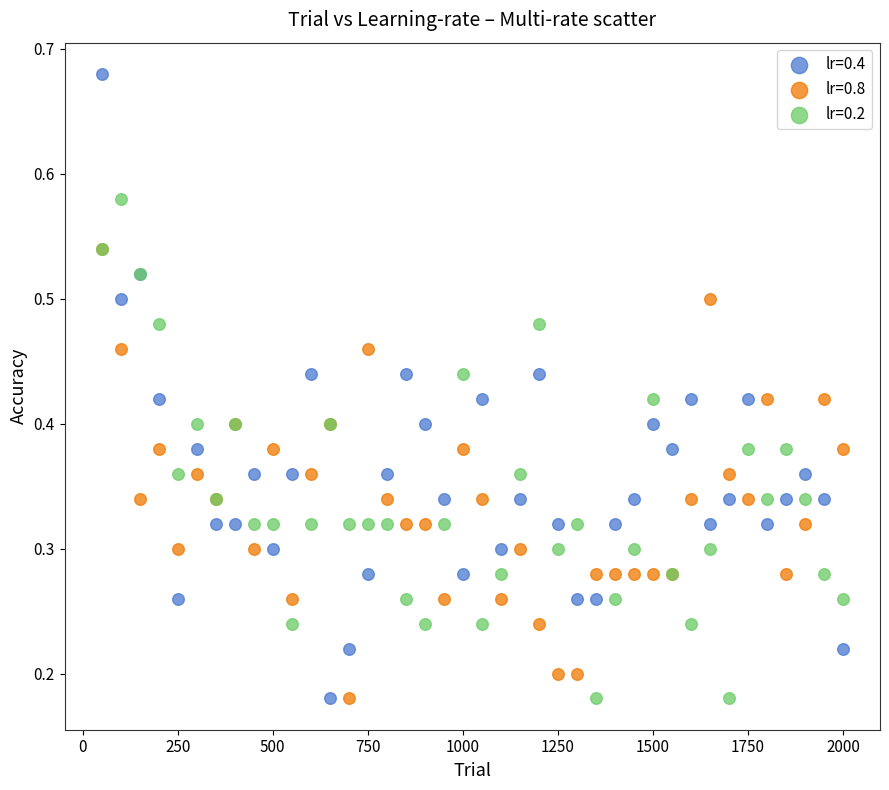

What are all the series names shown in the legend?

lr=0.4, lr=0.8, lr=0.2